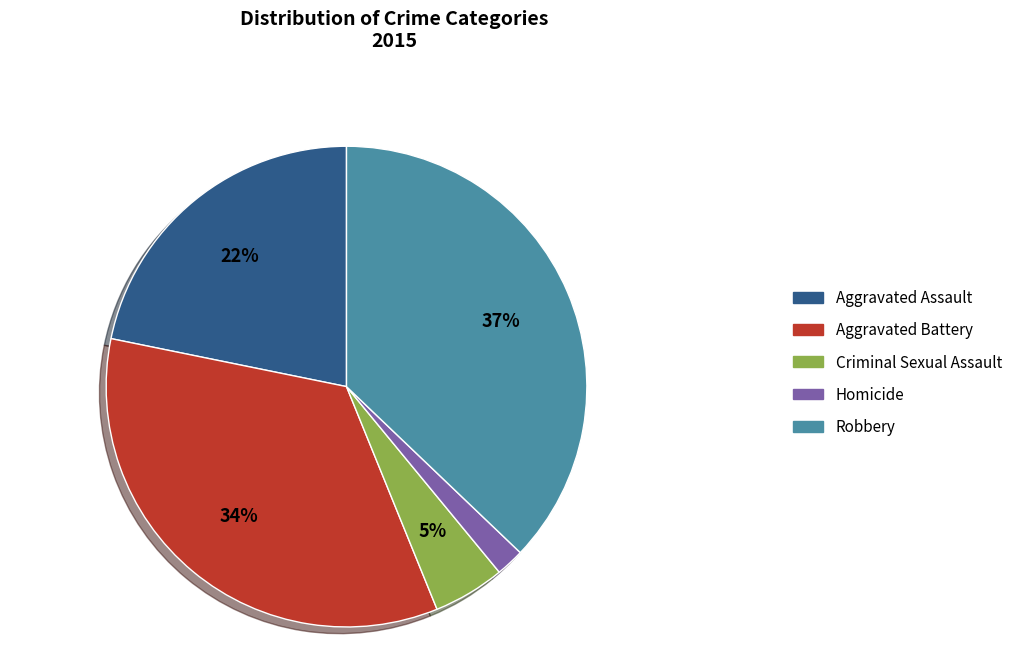

The Robbery slice represents 37% of the pie. True or false?

True